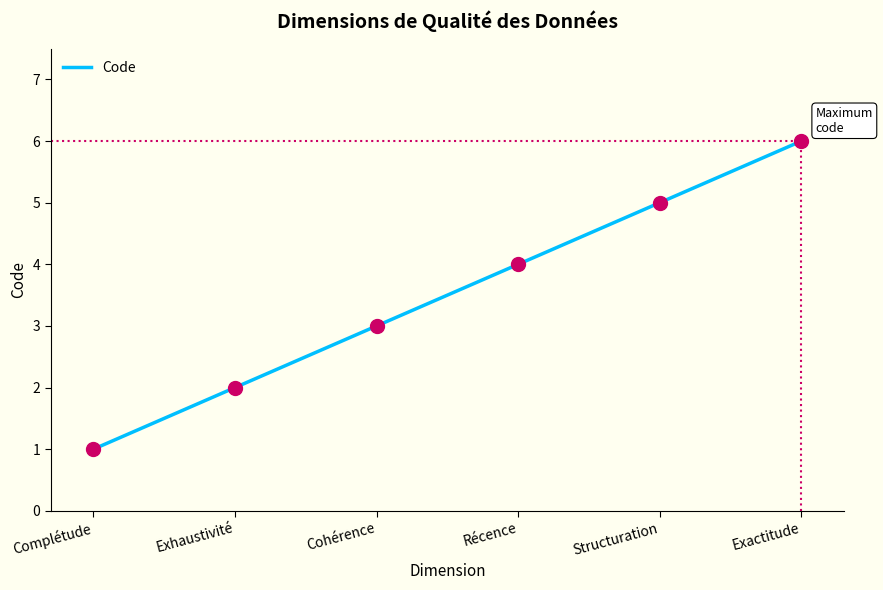

Reading right to left, extract all data points from this chart.

Exactitude=6	Structuration=5	Récence=4	Cohérence=3	Exhaustivité=2	Complétude=1